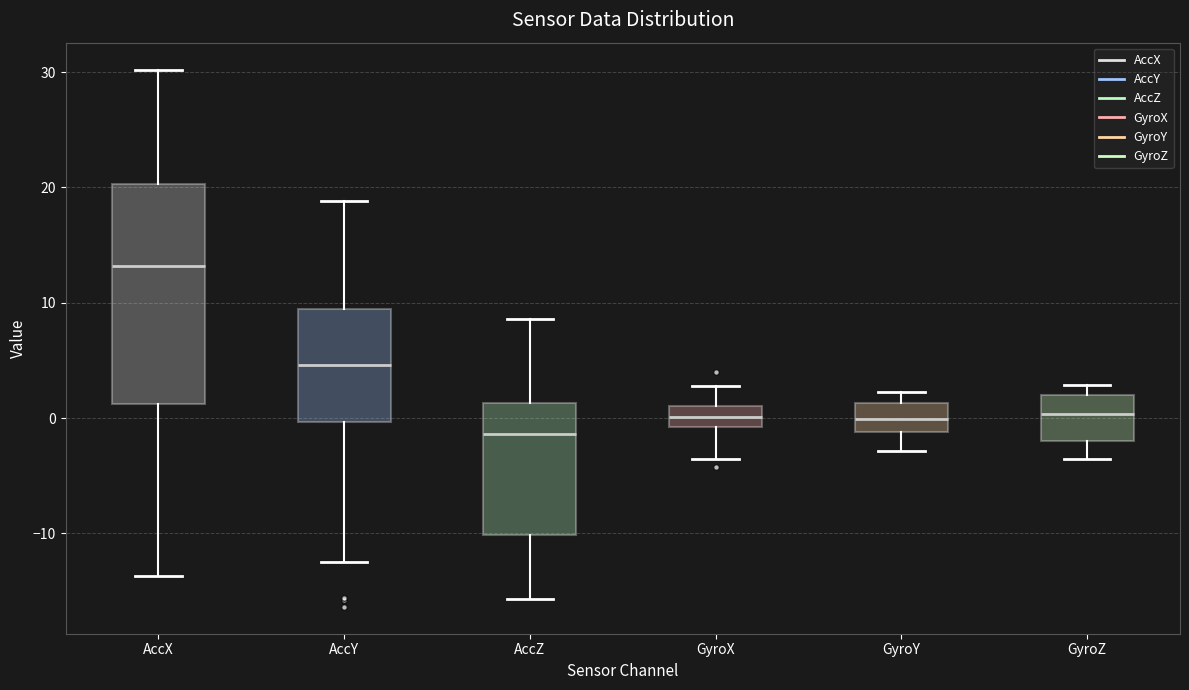

Reading left to right, transcribe this box plot: for each box, give where its median line is, the range the box spans, and where its two whiskers end, as read against the y-axis. The values are not printed on the chart, so give them approximately, as read against the axis.

AccX: median 13, box 1 to 20, whiskers -14 to 30
AccY: median 5, box 0 to 9, whiskers -13 to 19
AccZ: median -1, box -10 to 1, whiskers -16 to 9
GyroX: median 0, box -1 to 1, whiskers -4 to 3
GyroY: median 0, box -1 to 1, whiskers -3 to 2
GyroZ: median 0, box -2 to 2, whiskers -4 to 3